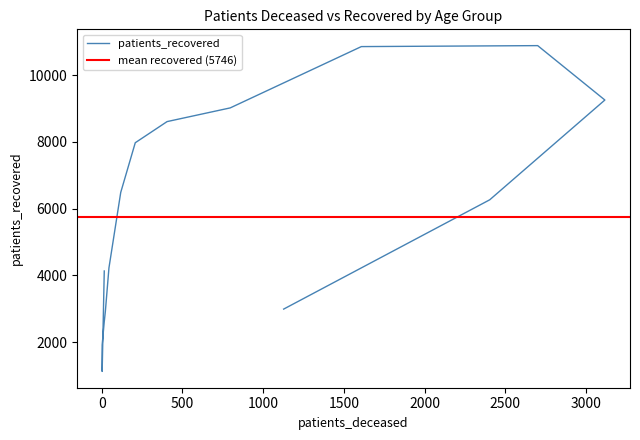

What is the greatest value displayed?

10882